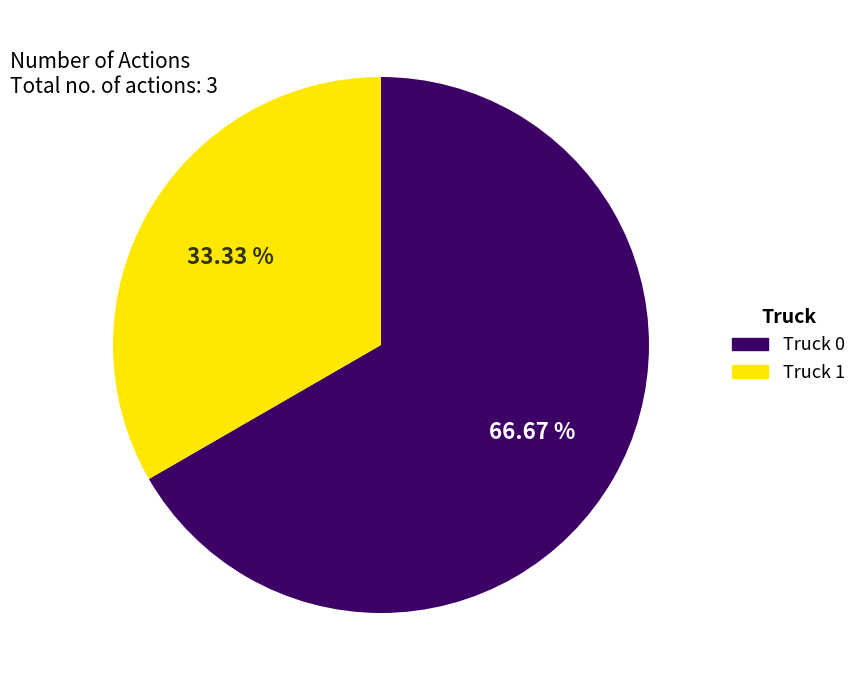

Which category has the smallest portion of the pie?

Truck 1